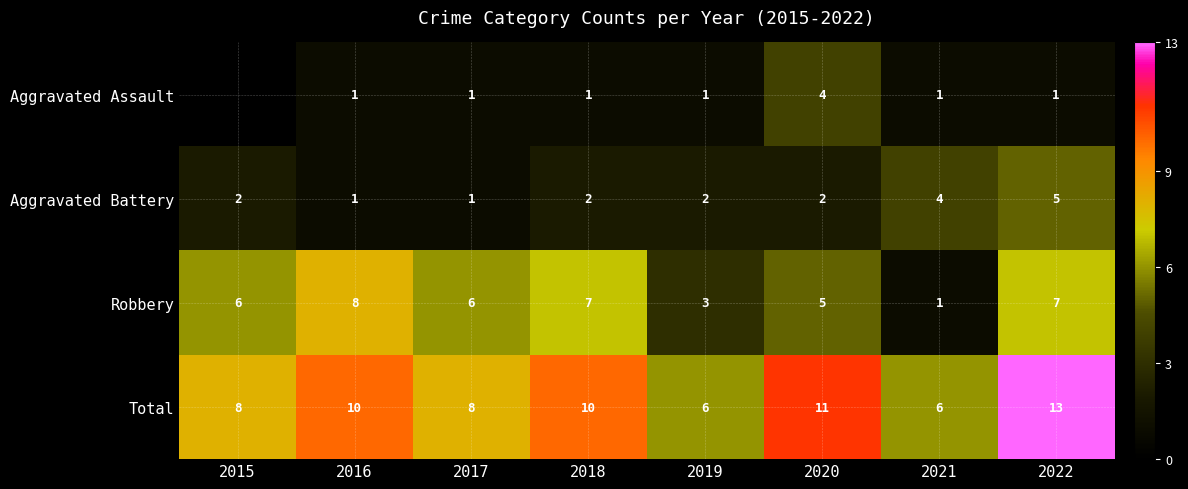

What value does the Total series have at 2021?

6